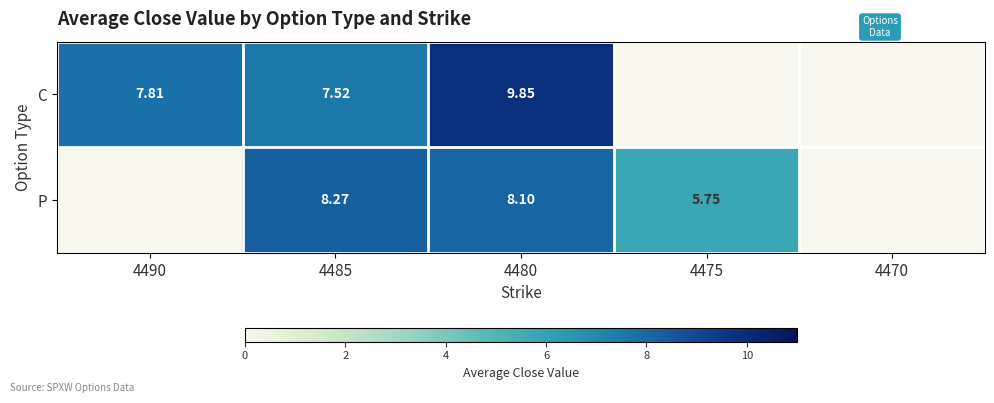

Rank the series at 4480 from lowest to highest value.

P, C